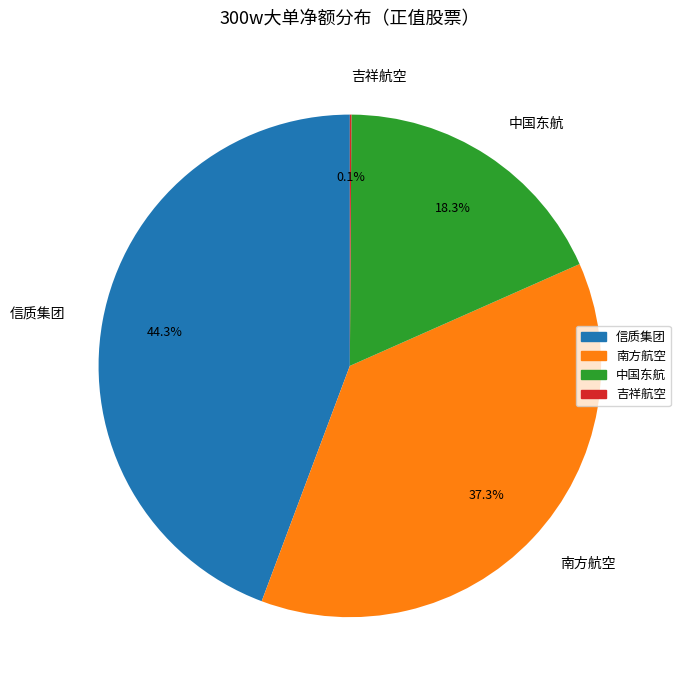

Does any single category account for the majority?

No